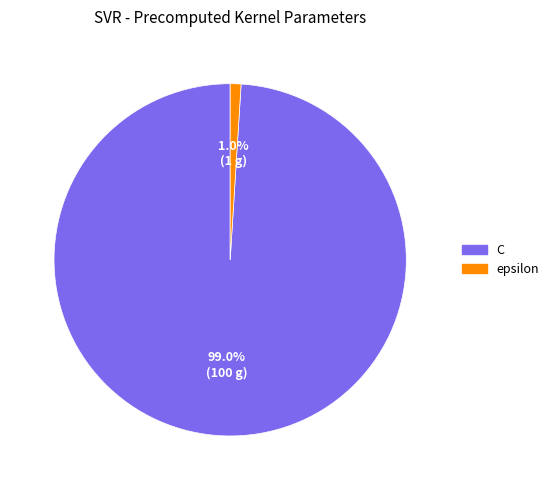

To the nearest percent, what is the difference between the largest and smallest slice percentages?

98%